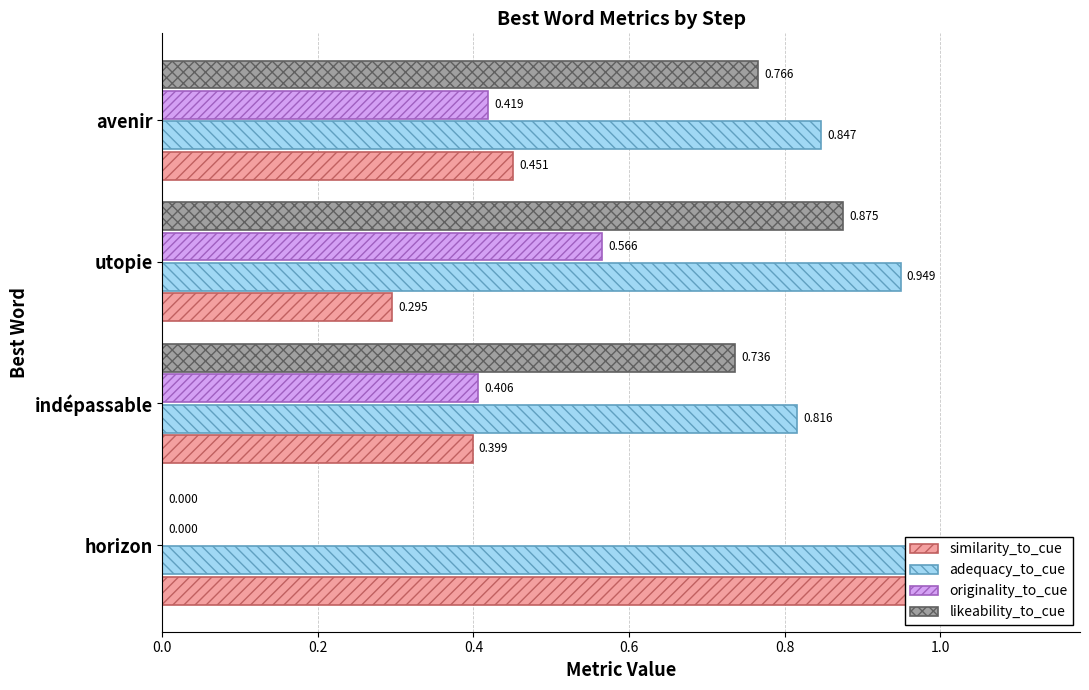

What are all the series names shown in the legend?

similarity_to_cue, adequacy_to_cue, originality_to_cue, likeability_to_cue